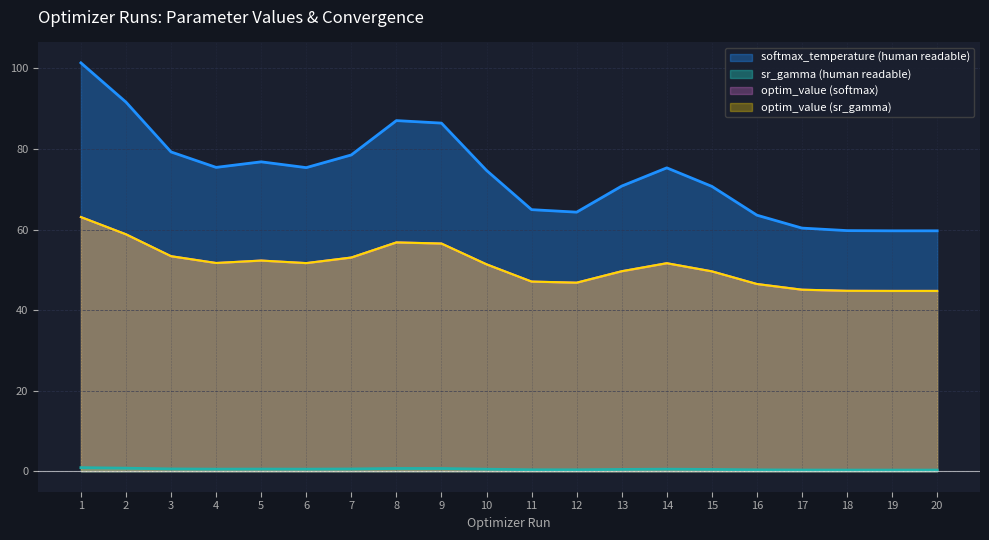

How many lines are shown in the chart?

4